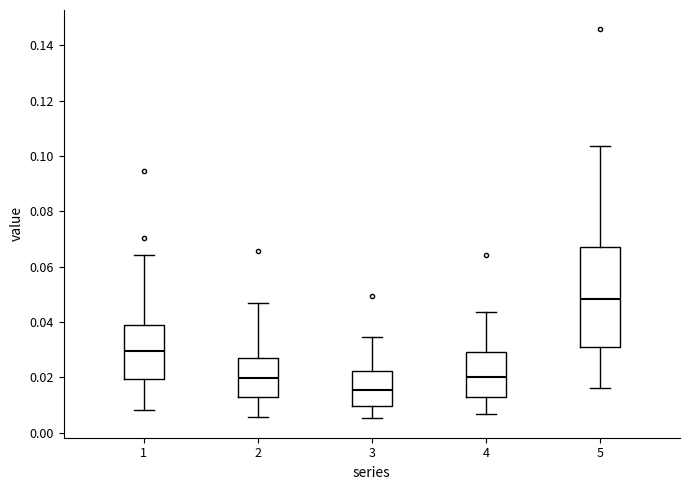

Which box has the highest median line?

5